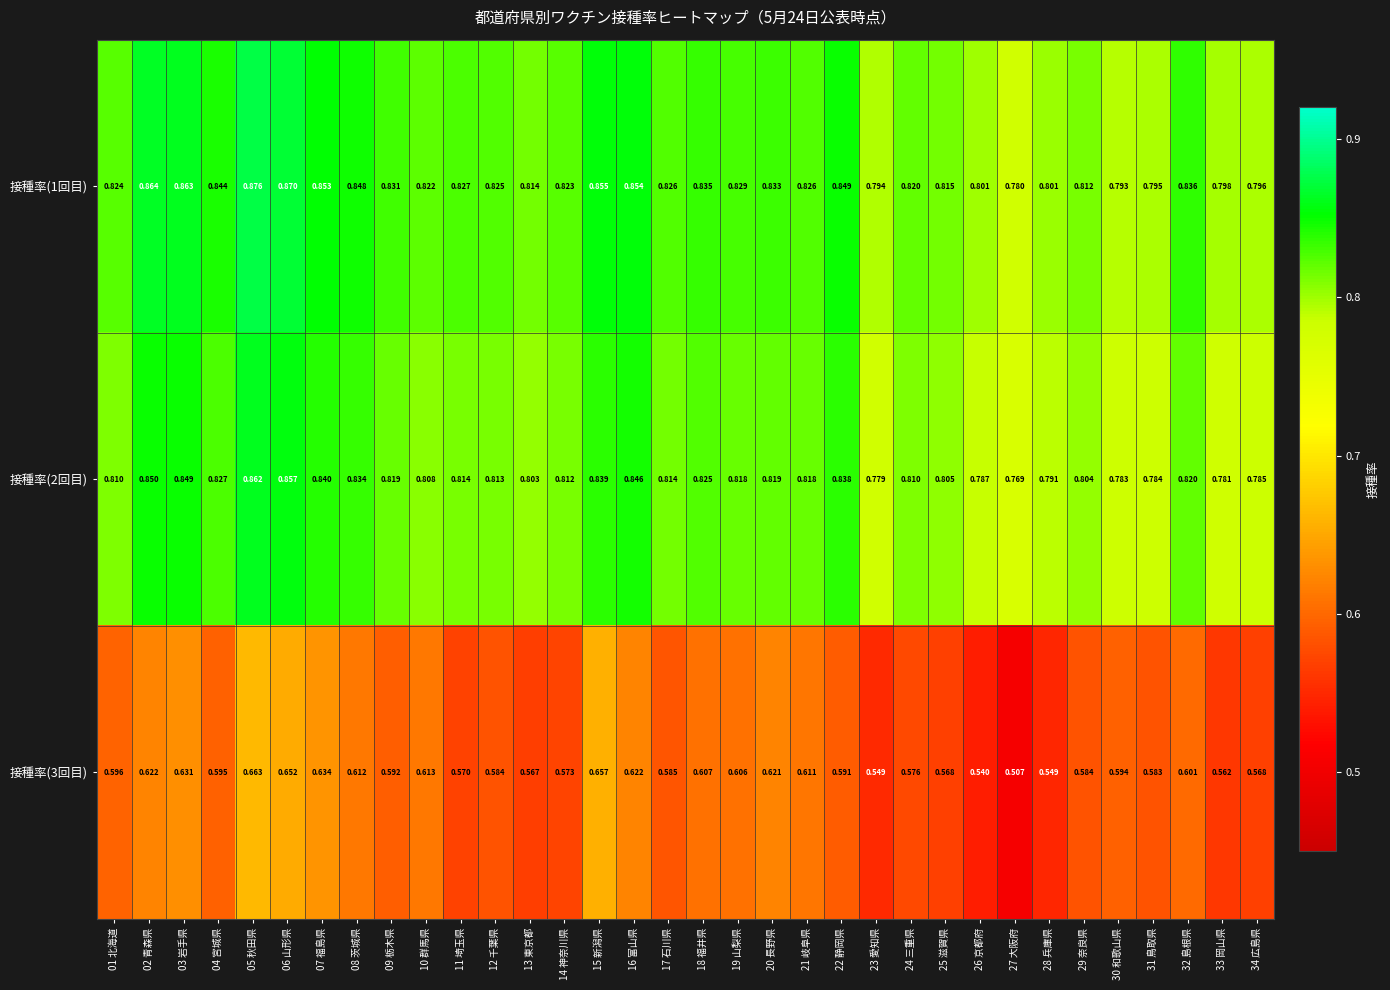

At which category is the sum across all series the highest?

05 秋田県